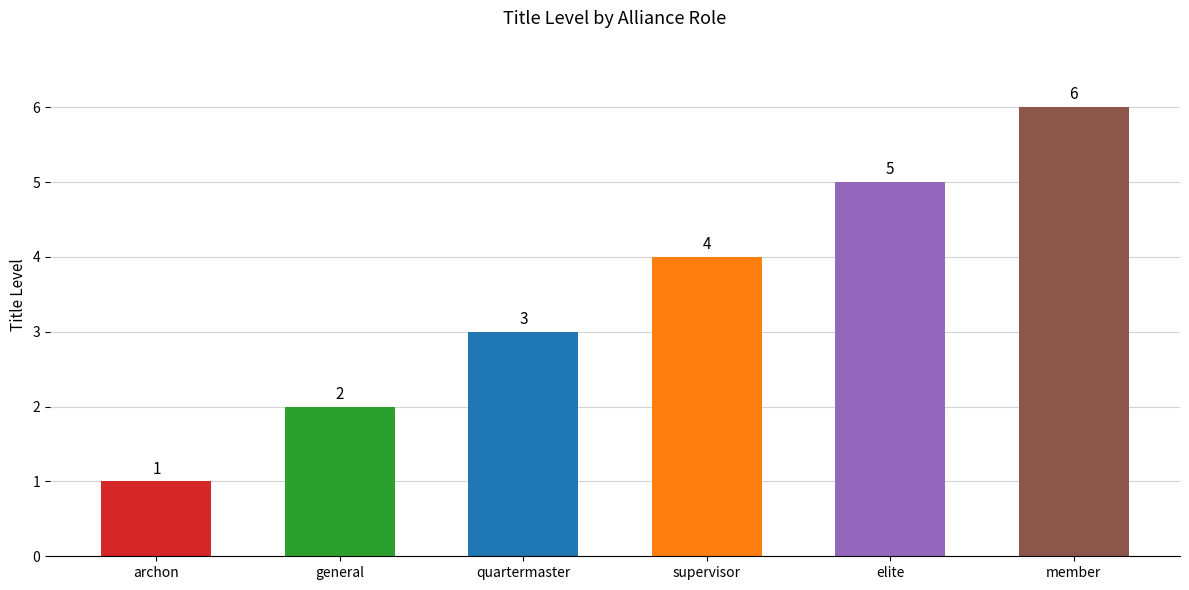

Does the chart contain stacked bars?

No